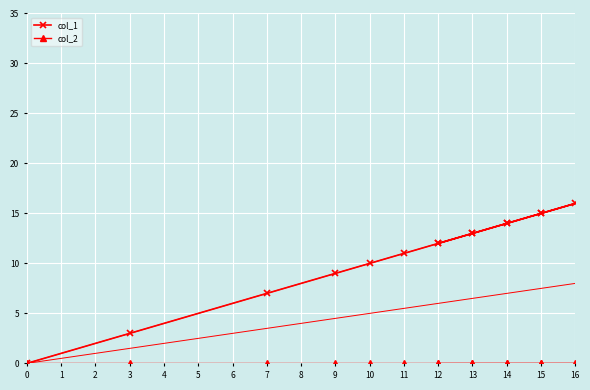

Is it true that col_1 equals 11 at 0?

False